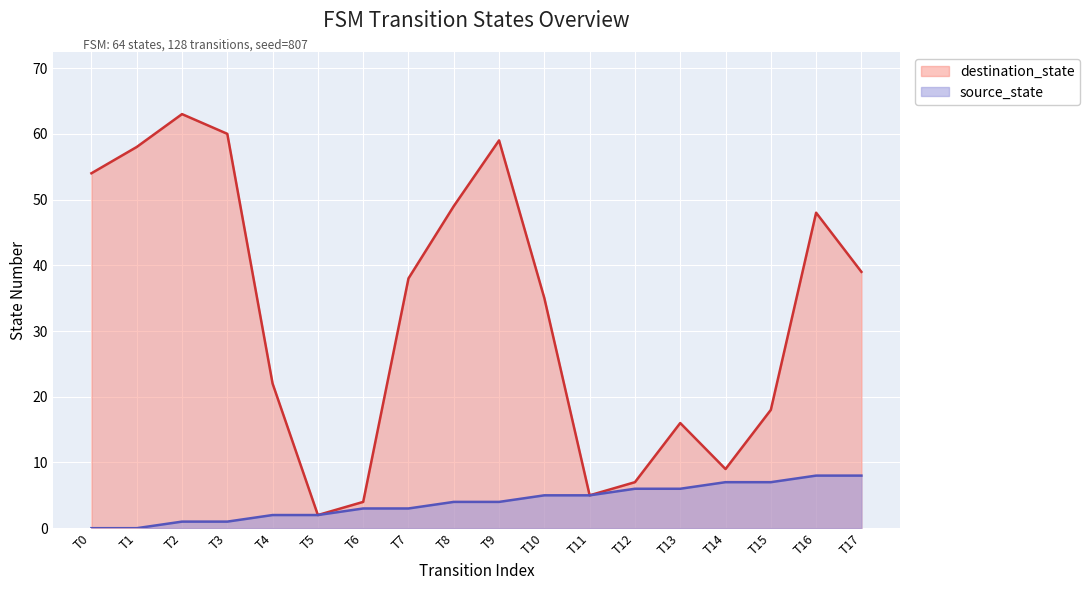

The value of destination_state at T17 is 16. True or false?

False